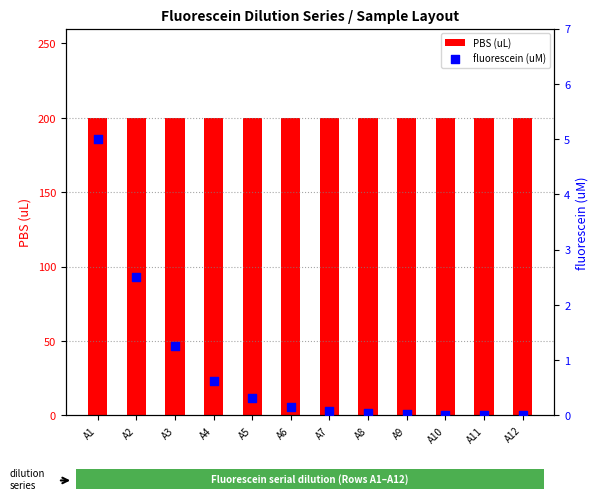

At how many categories does at least one series exceed 163?

12